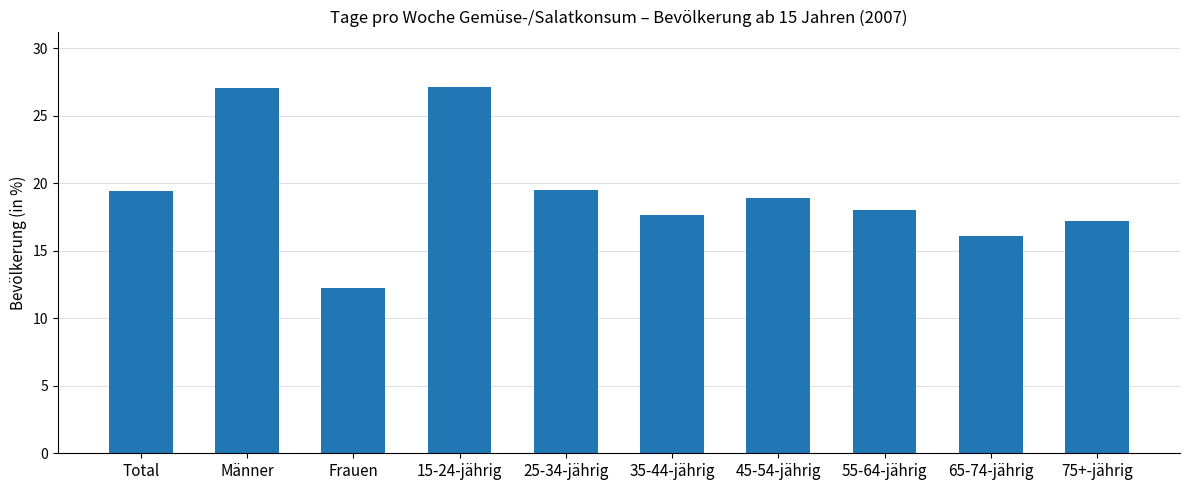

The chart shows a value of 16.1 at 65-74-jährig. True or false?

True